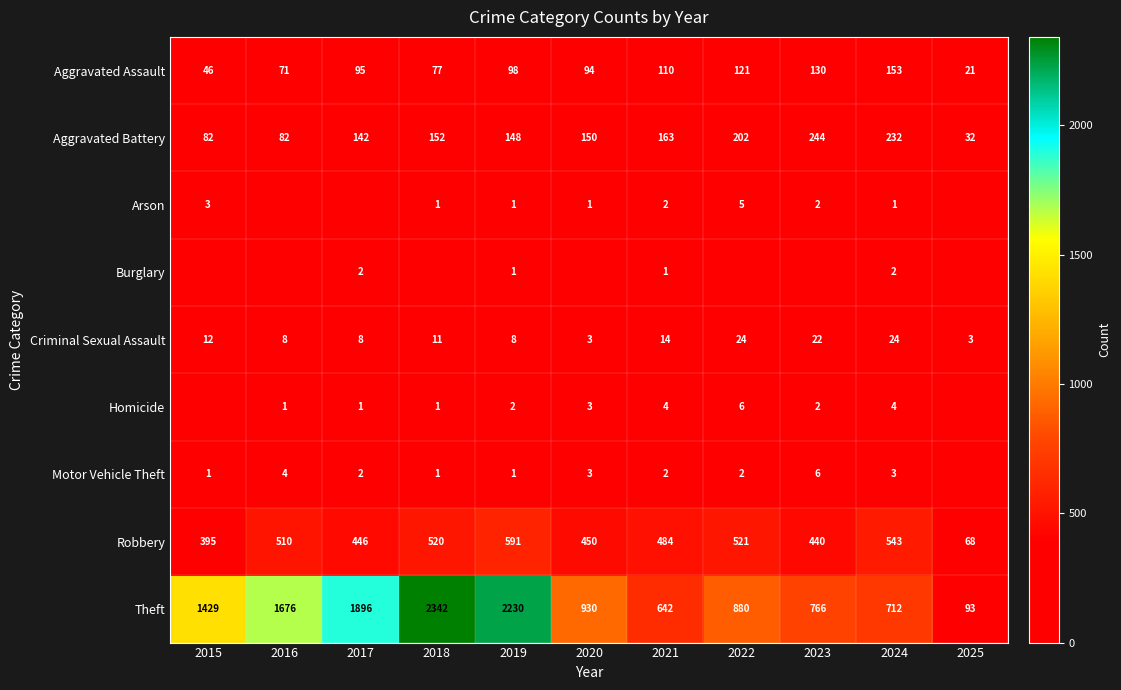

How many values in the Criminal Sexual Assault series are below 11?

5